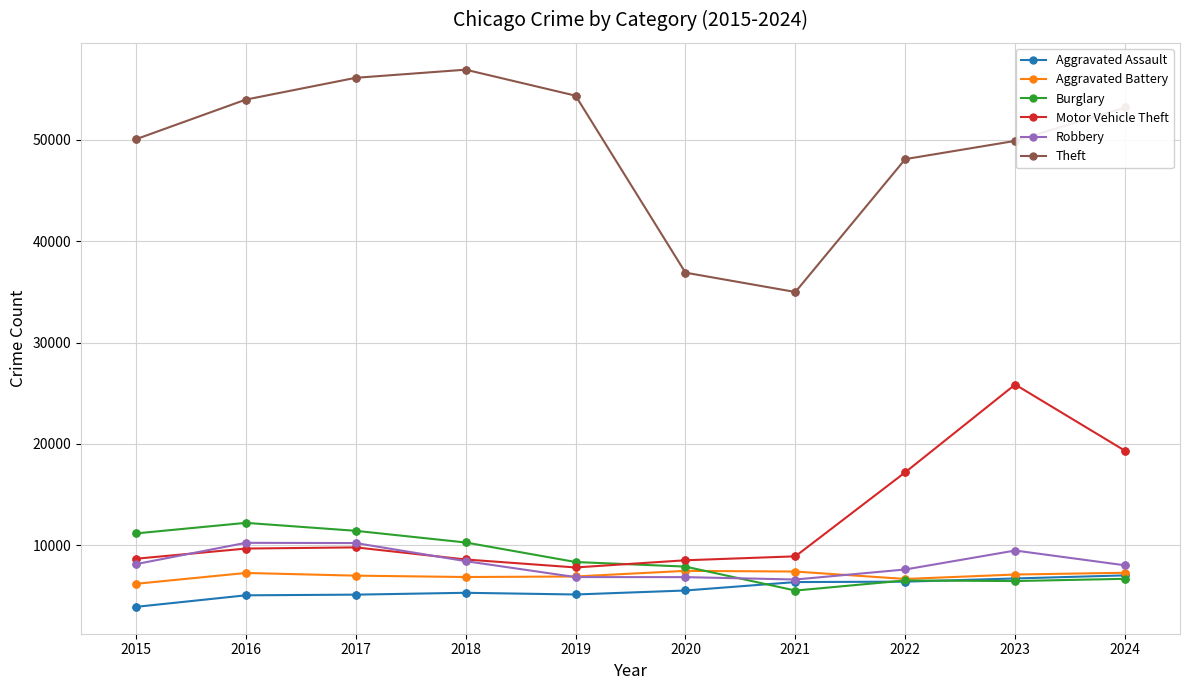

Which series has the widest spread of values?

Theft